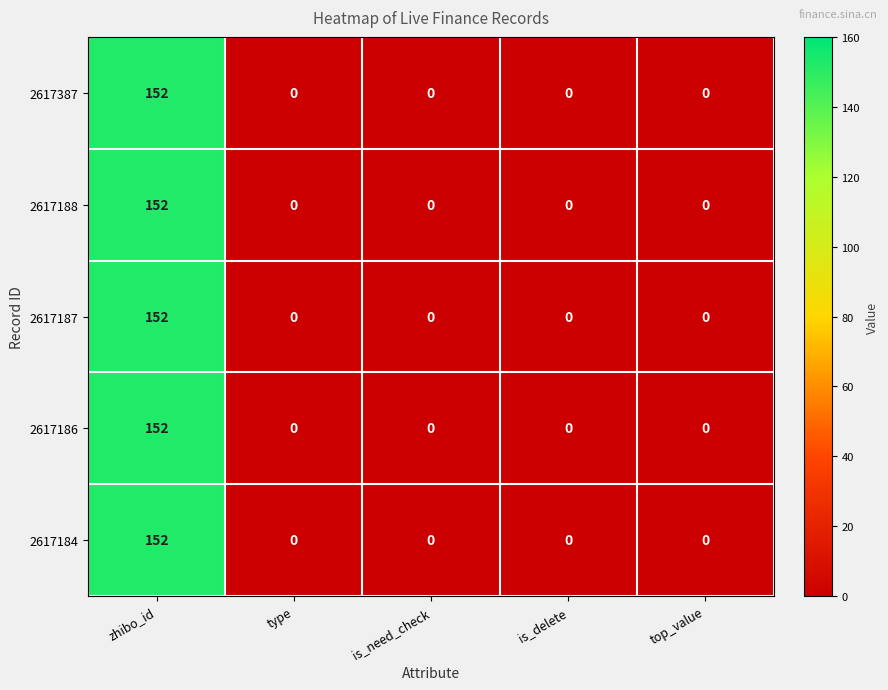

At how many categories does at least one series exceed 81?

1